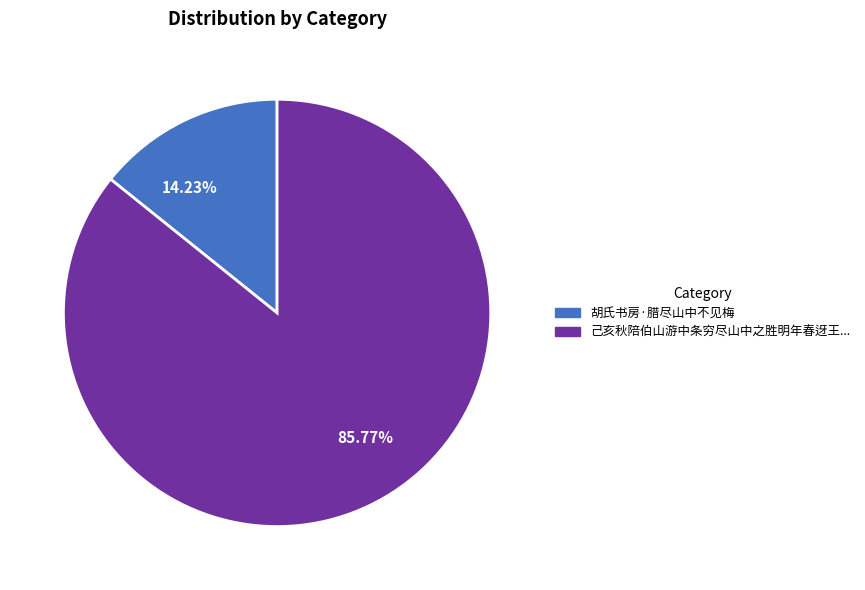

Is there a majority slice in this chart?

Yes